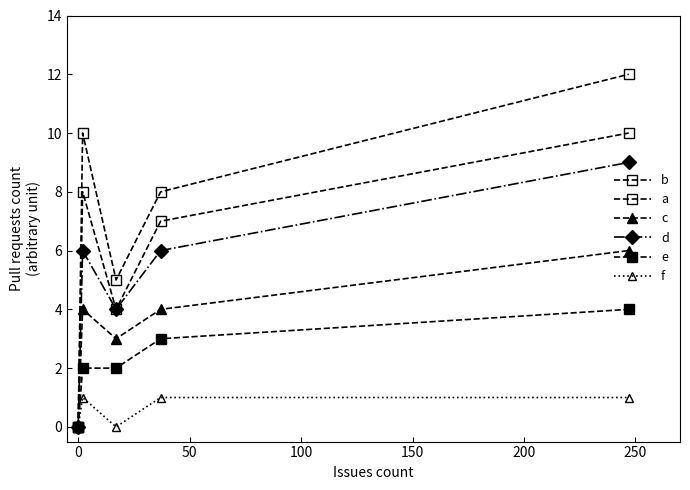

True or false: d and e cross at least once.

False